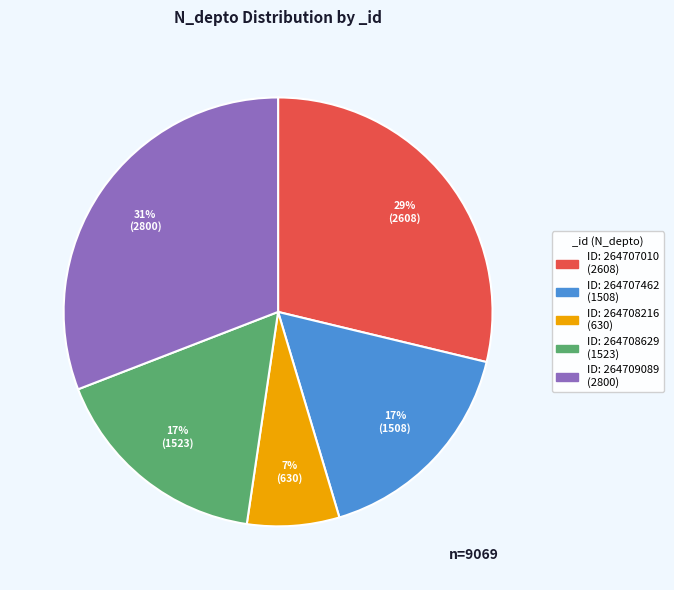

Is there a majority slice in this chart?

No